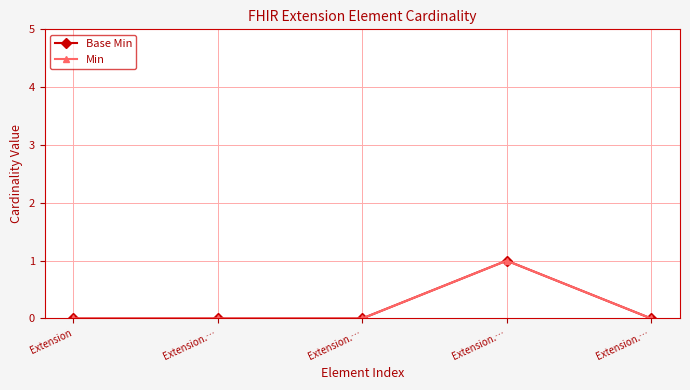

Does the chart have visible grid lines?

Yes